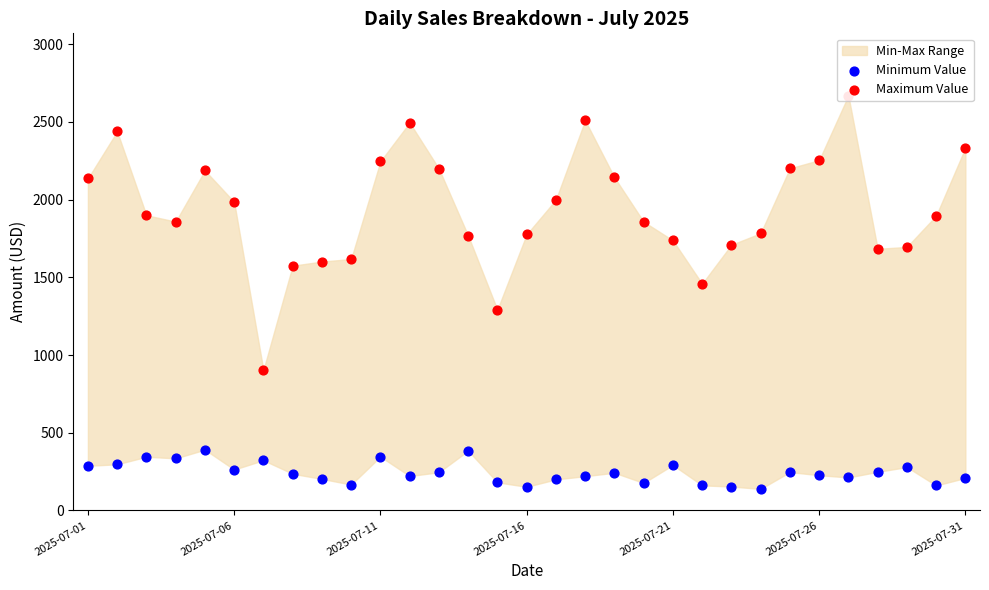

At which category is the sum across all series the highest?

26